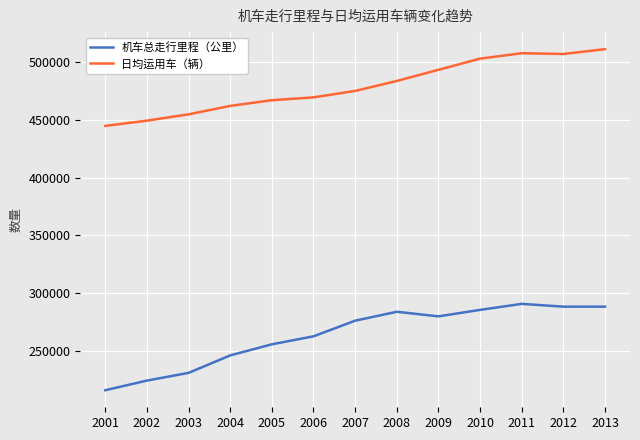

Which series has the largest total across all categories?

日均运用车（辆）